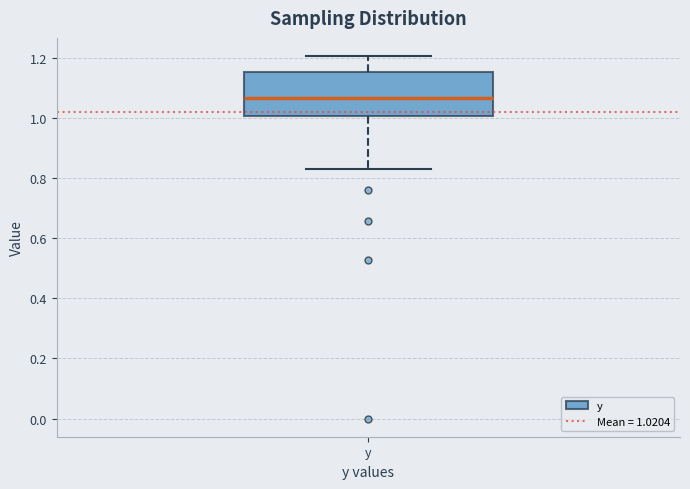

Where is the lower edge of the box for y on the y-axis? The values are not printed on the chart, so give them approximately, as read against the axis.

1.00